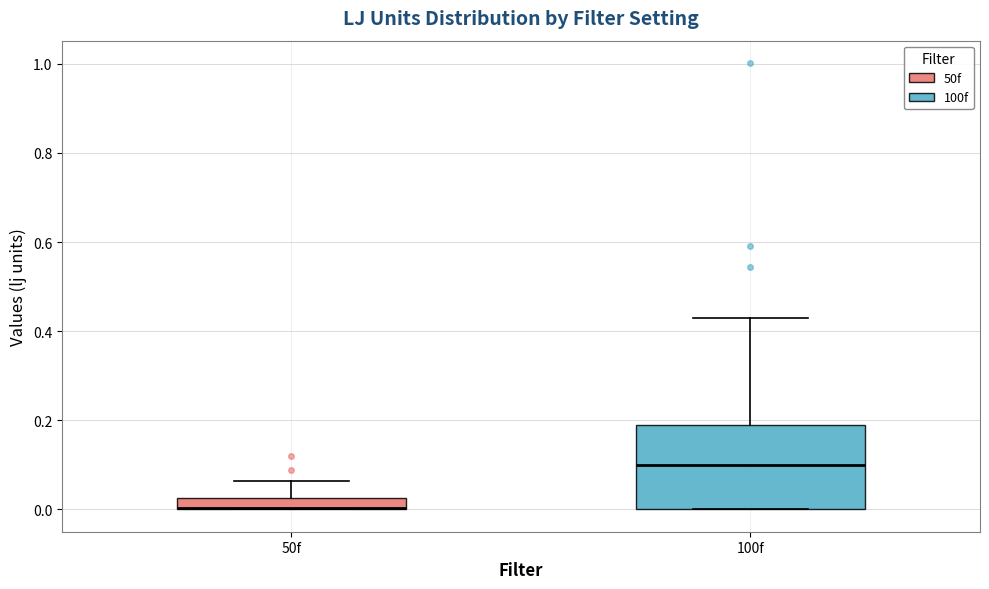

Comparing the boxes themselves (not the whiskers), which one is the tallest?

100f